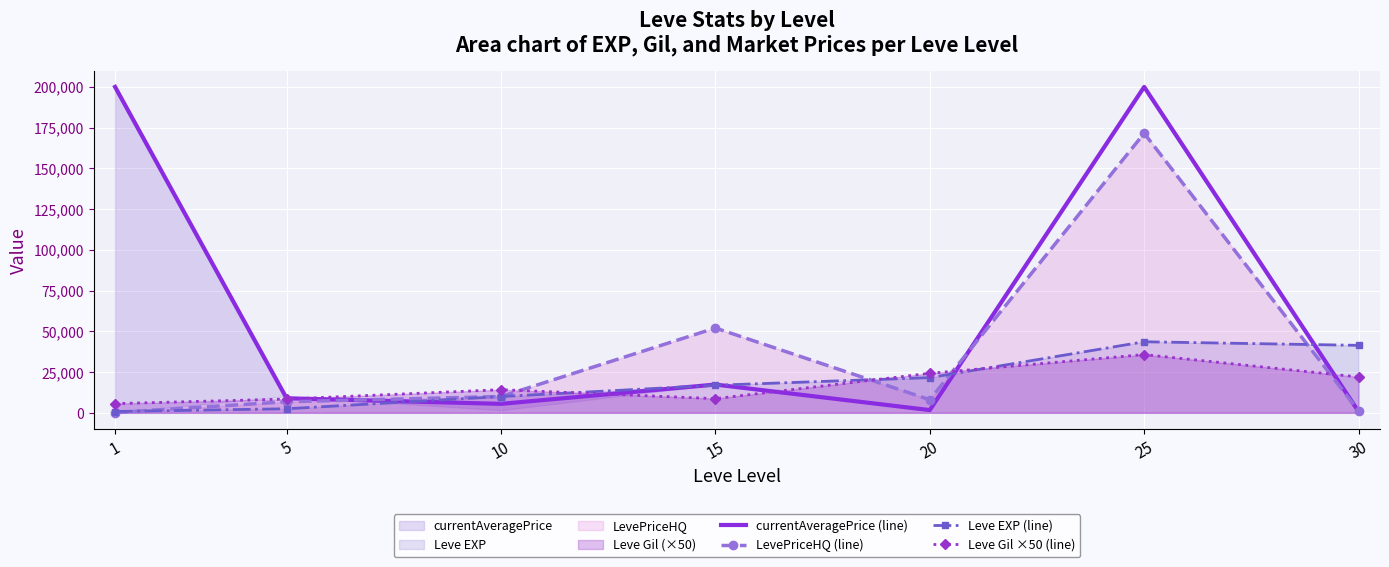

True or false: Leve Gil ×50 (line) has a value of 31571.5 at 20.

False